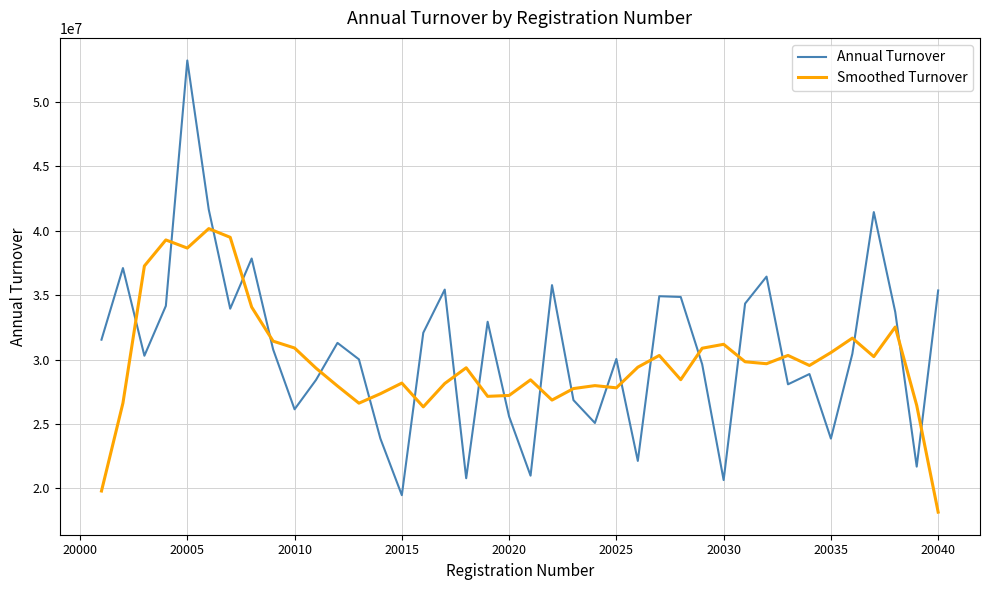

Rank the series by their maximum value, from lowest to highest.

Smoothed Turnover, Annual Turnover